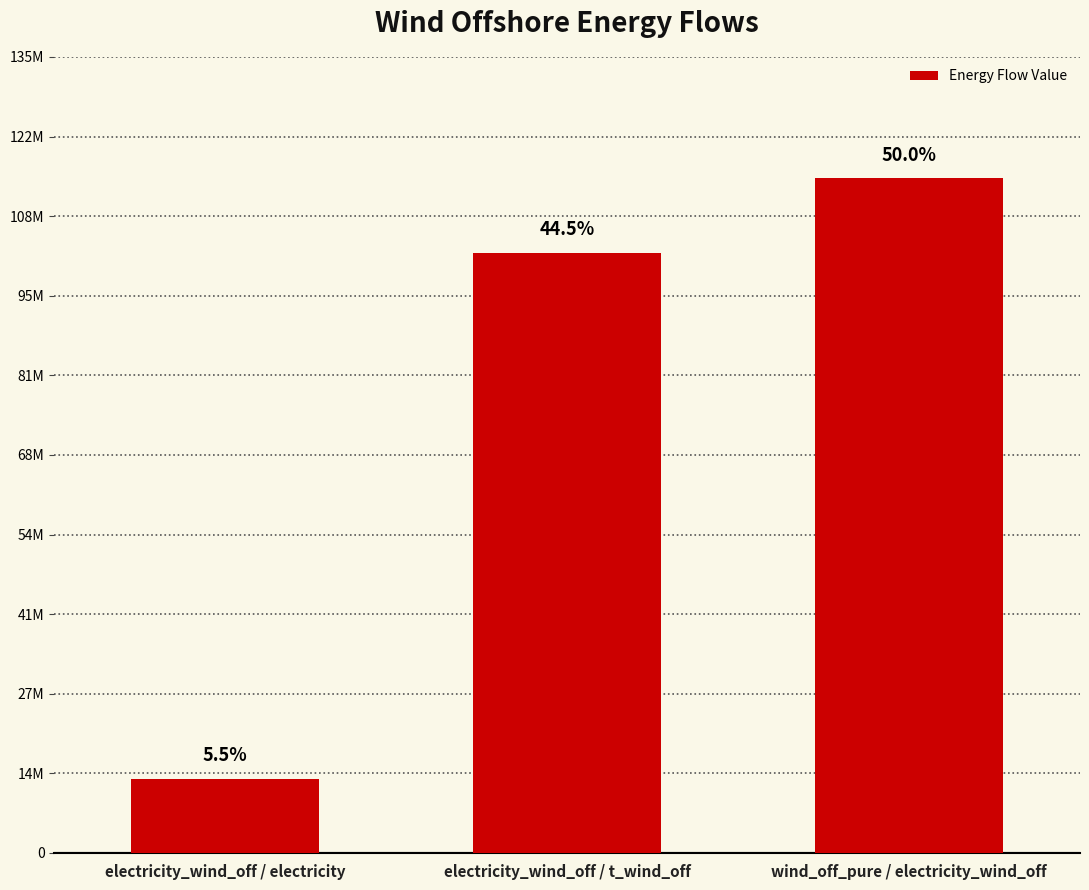

Does the chart contain any negative values?

No